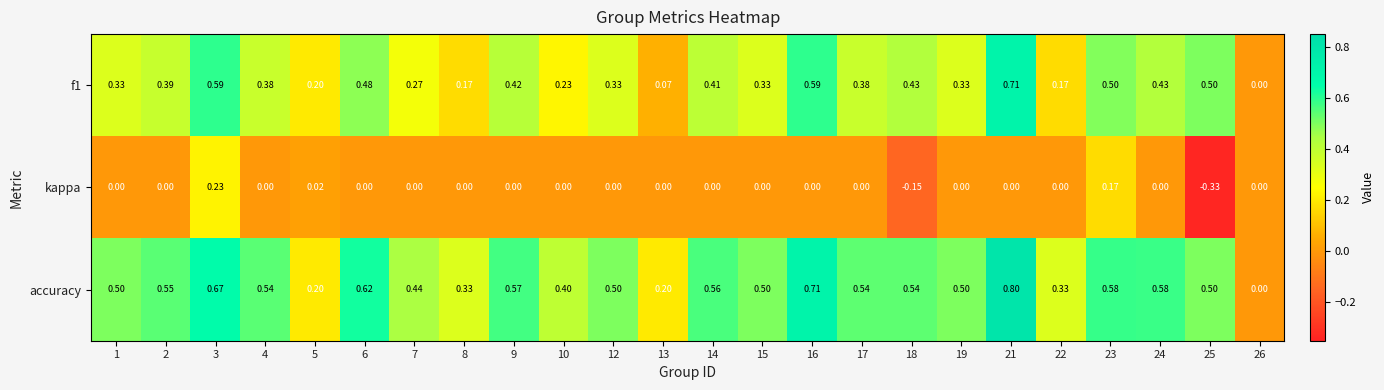

Is the value of kappa at 25 greater than the value of f1 at 7?

No